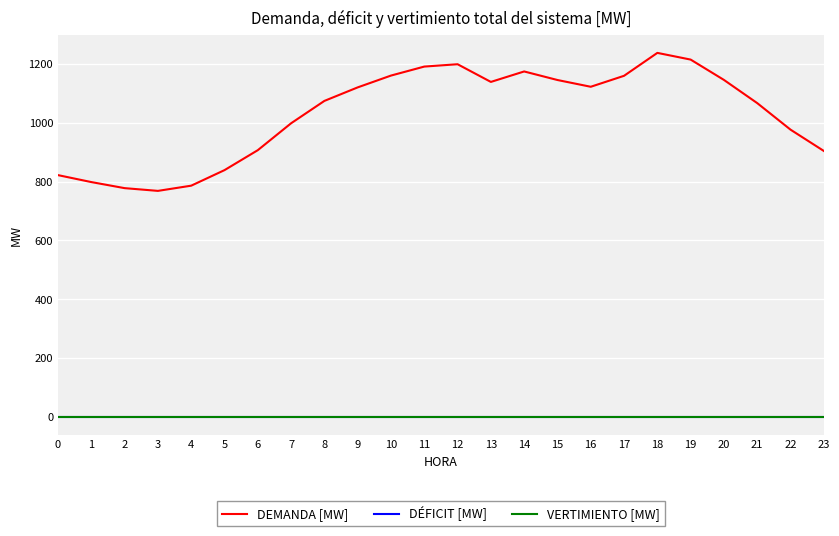

Is this an area chart (filled region under the line)?

No